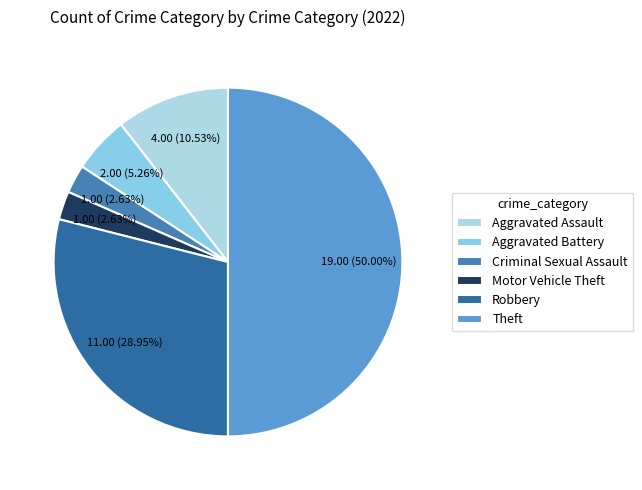

To the nearest percent, what is the combined percentage of Criminal Sexual Assault and Aggravated Battery?

8%